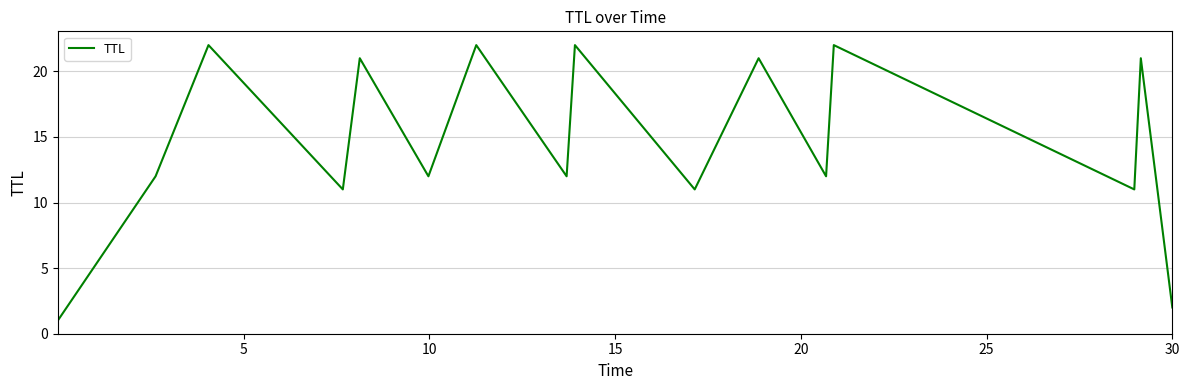

What is the greatest value displayed?

22